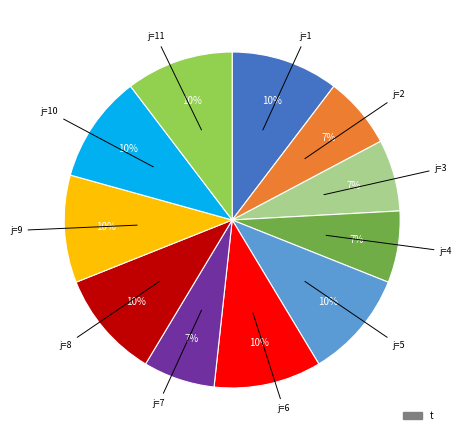

Is there a majority slice in this chart?

No